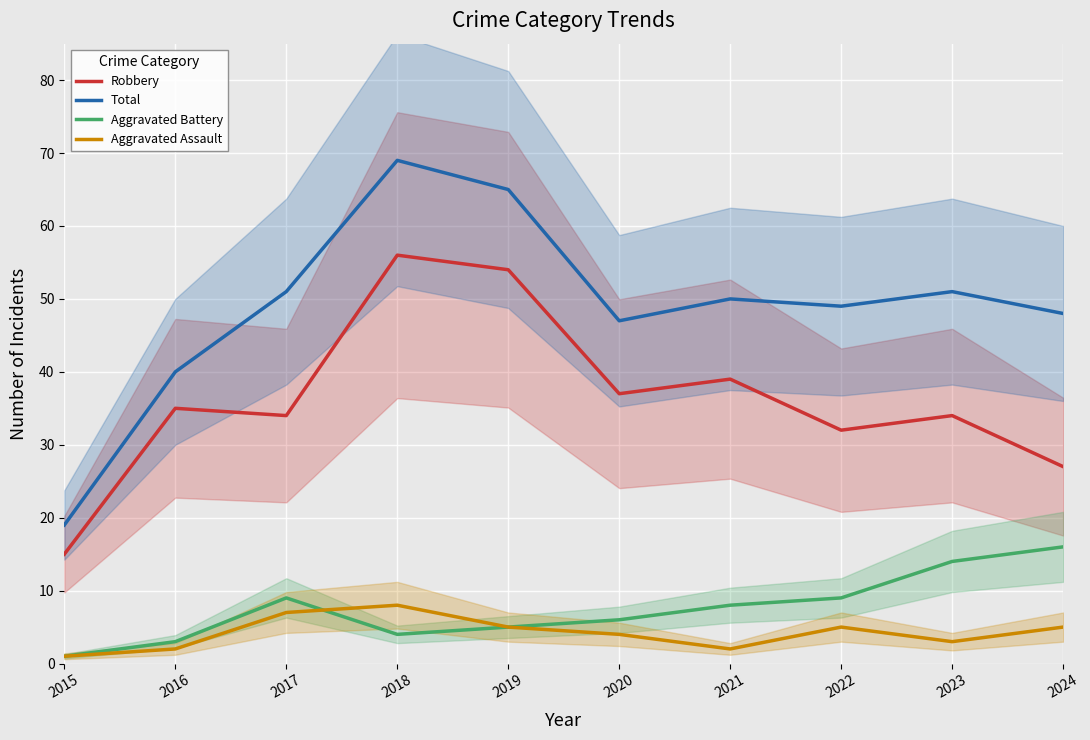

Between 2020 and 2024, which series saw the biggest shift?

Robbery